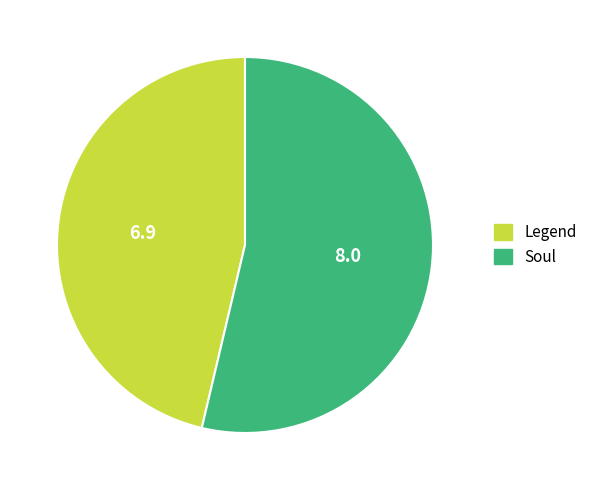

Which category has the smallest portion of the pie?

Legend